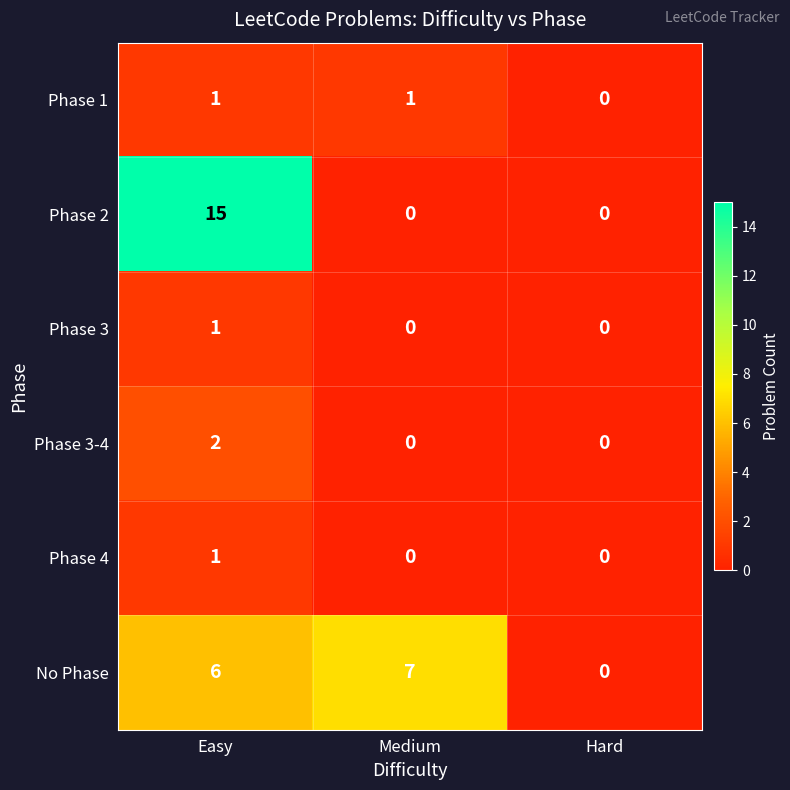

What is the maximum value shown in the chart?

15